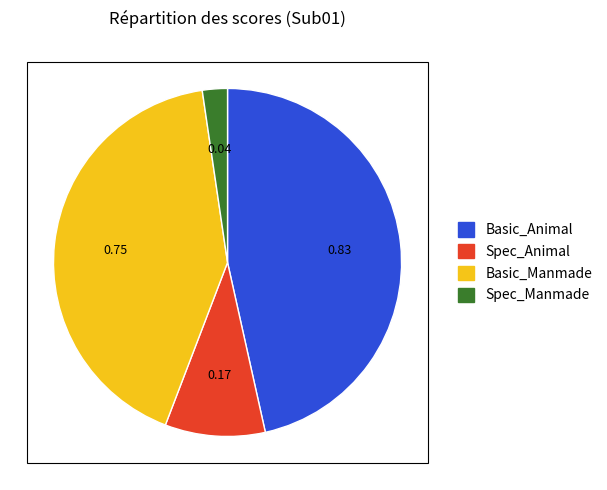

Rank the categories by value from highest to lowest.

Basic_Animal, Basic_Manmade, Spec_Animal, Spec_Manmade